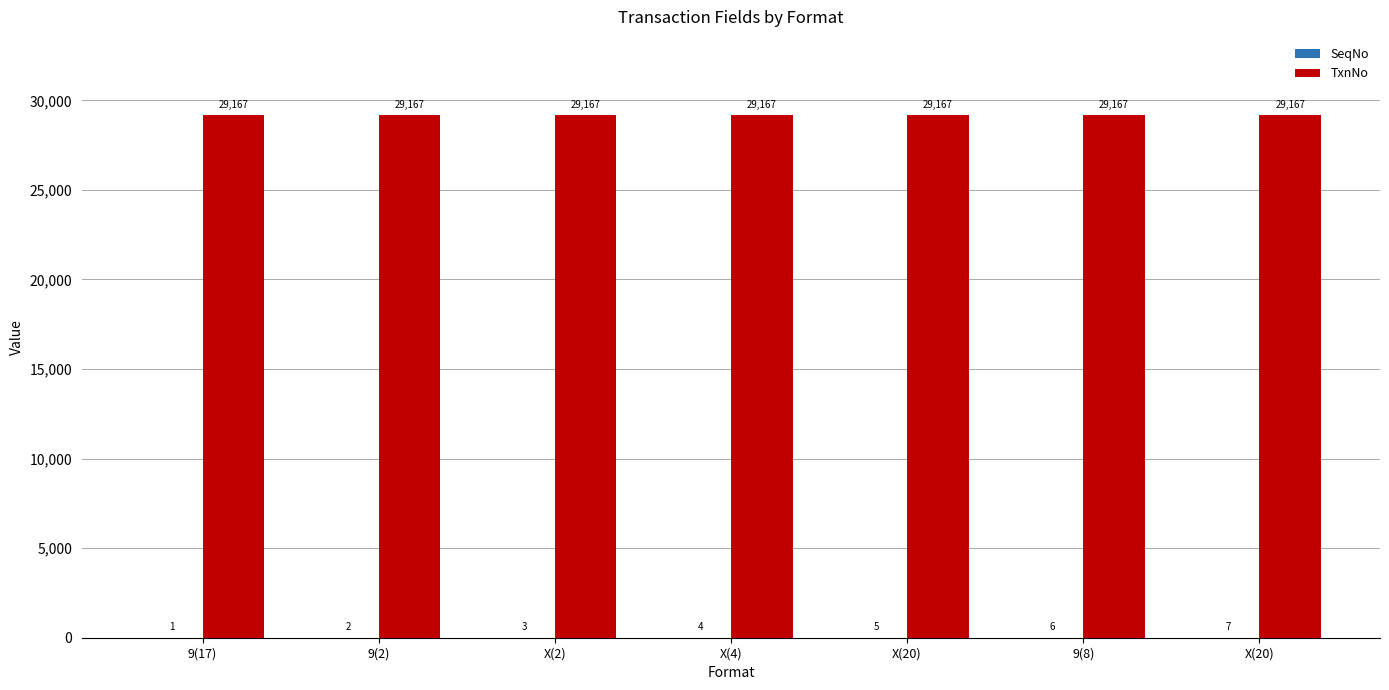

What is the label of the 3rd bar from the left?

X(2)